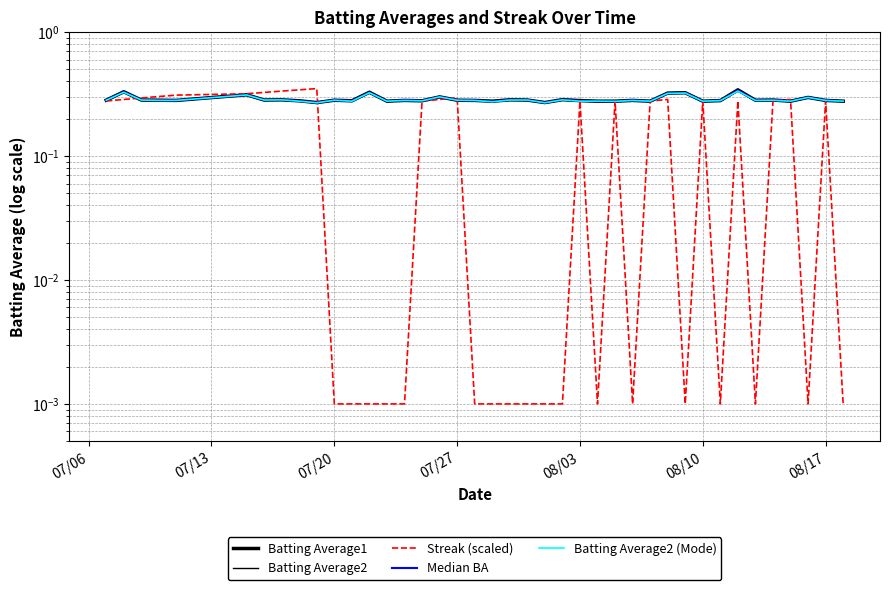

How many interior local valleys does the Batting Average1 series have?

12